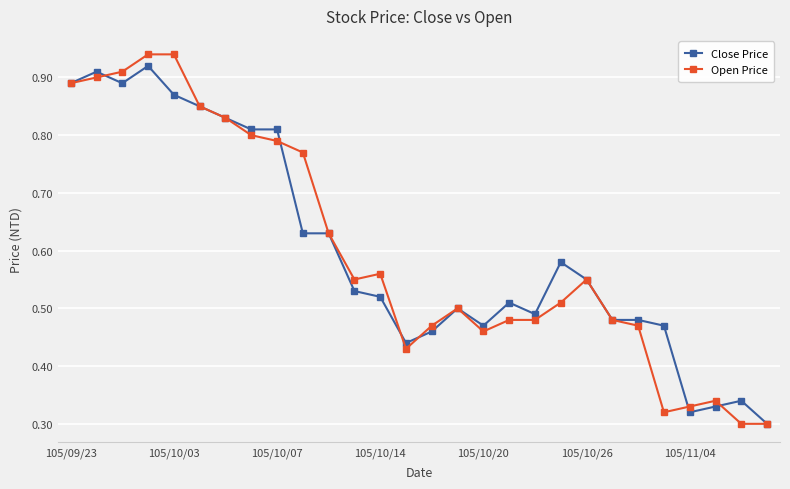

Count the number of categories in the chart.

28